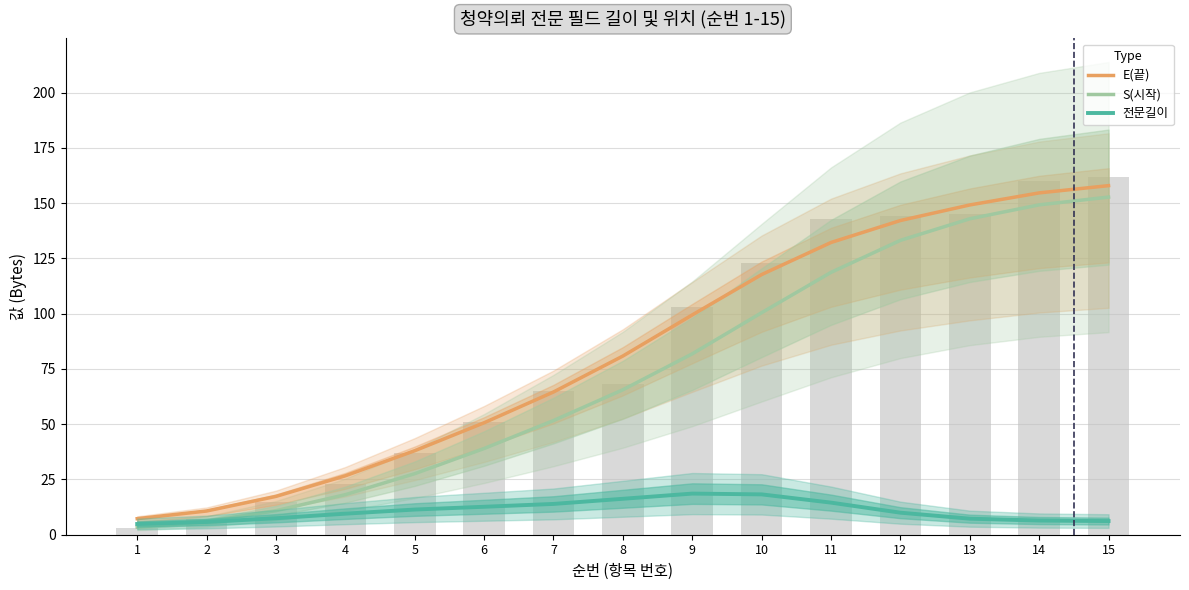

Reading right to left, what are all the values shown in this chart?

E(끝): 157.9	154.6	149.2	142.1	132.2	117.7	99.4	80.8	64.6	50.6	38.0	26.6	17.3	10.7	7.3
S(시작): 152.7	149.2	142.9	133.1	118.7	100.4	81.8	65.6	51.6	39.0	27.6	18.1	10.9	6.0	3.4
전문길이: 6.2	6.4	7.3	10.0	14.5	18.2	18.6	16.3	13.9	12.6	11.4	9.5	7.5	5.8	4.9